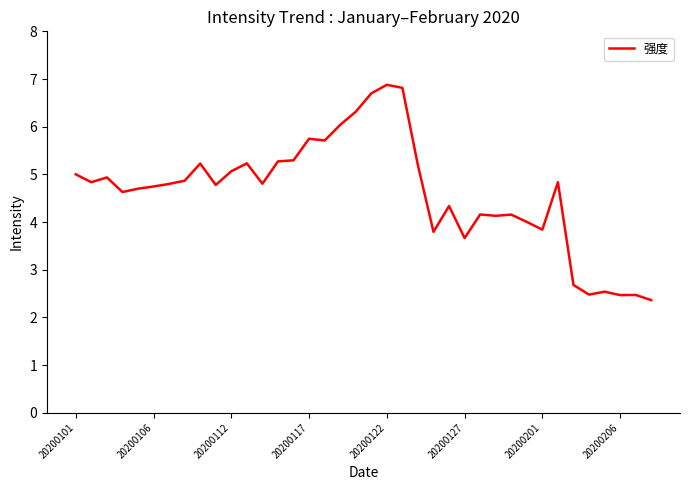

What is the difference between the maximum and minimum values?

4.5